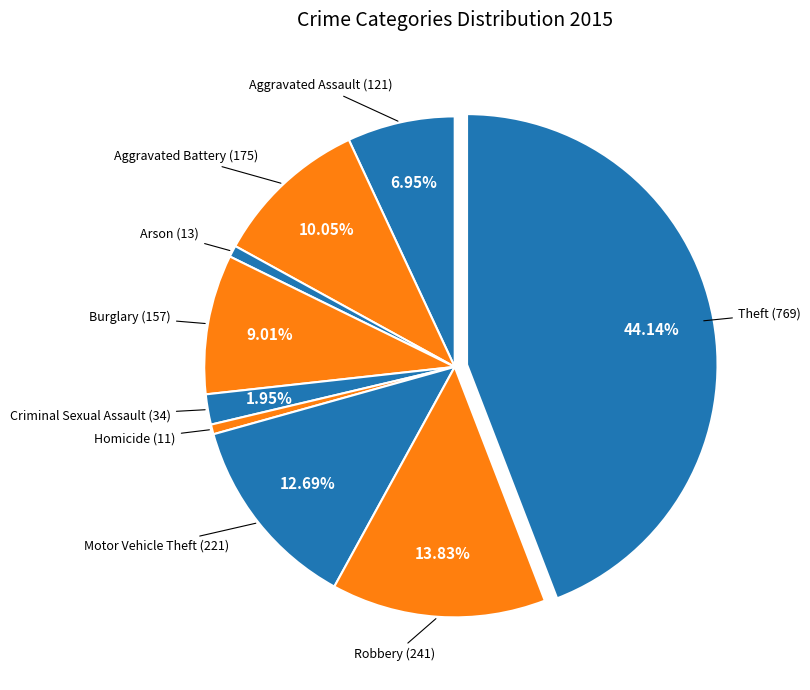

How many slices are in this pie chart?

9